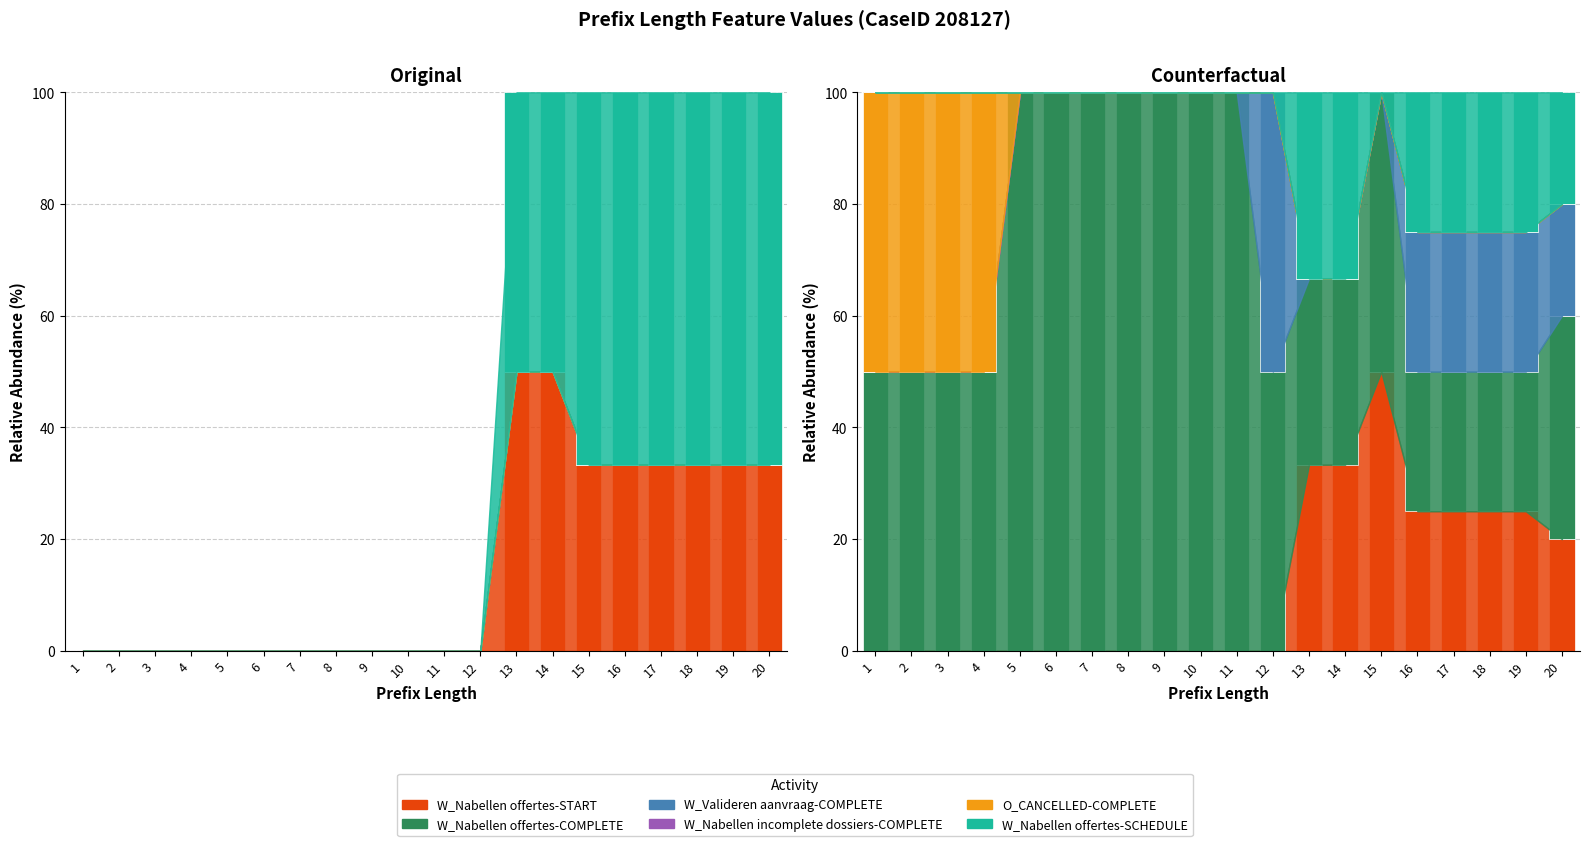

What is the spread (max minus min) of values at 5?

100.0